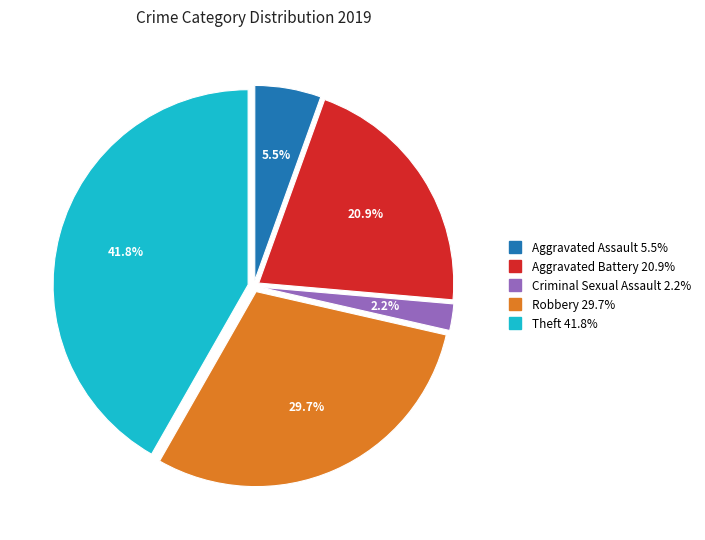

How many slices are in this pie chart?

5